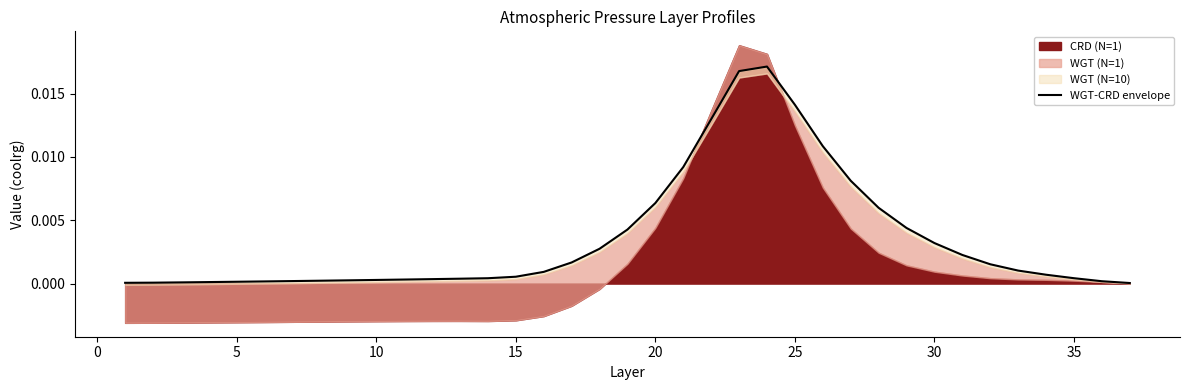

How many data points does each series have?

37